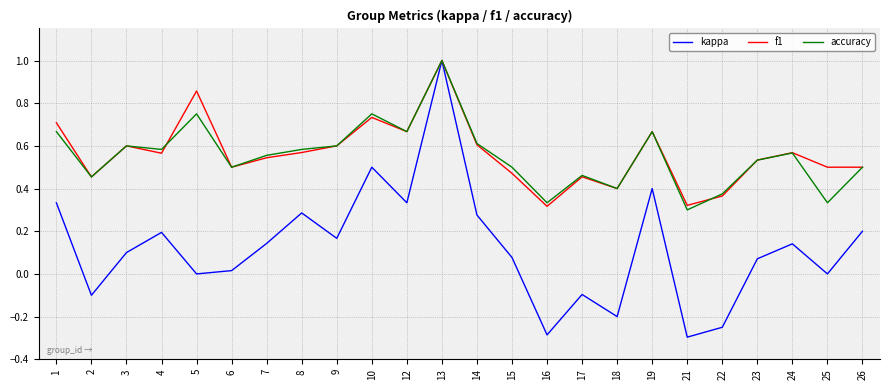

What is the total value across all series at 6?

1.0